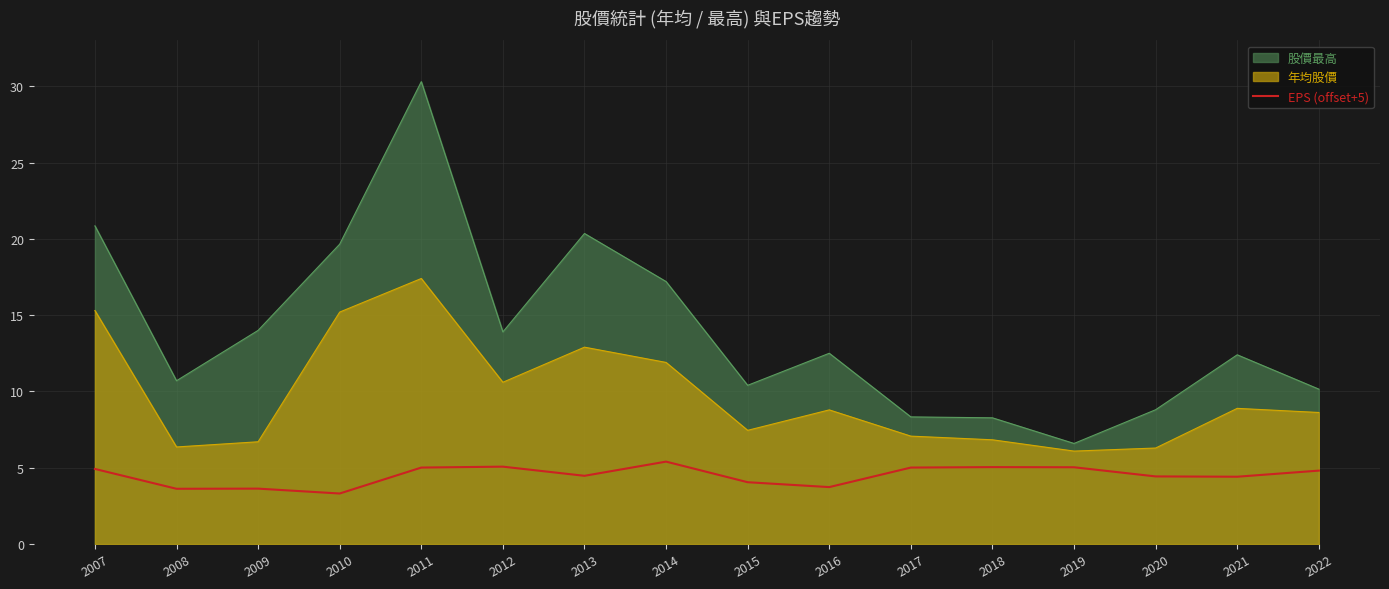

What is the smallest value displayed?

3.3